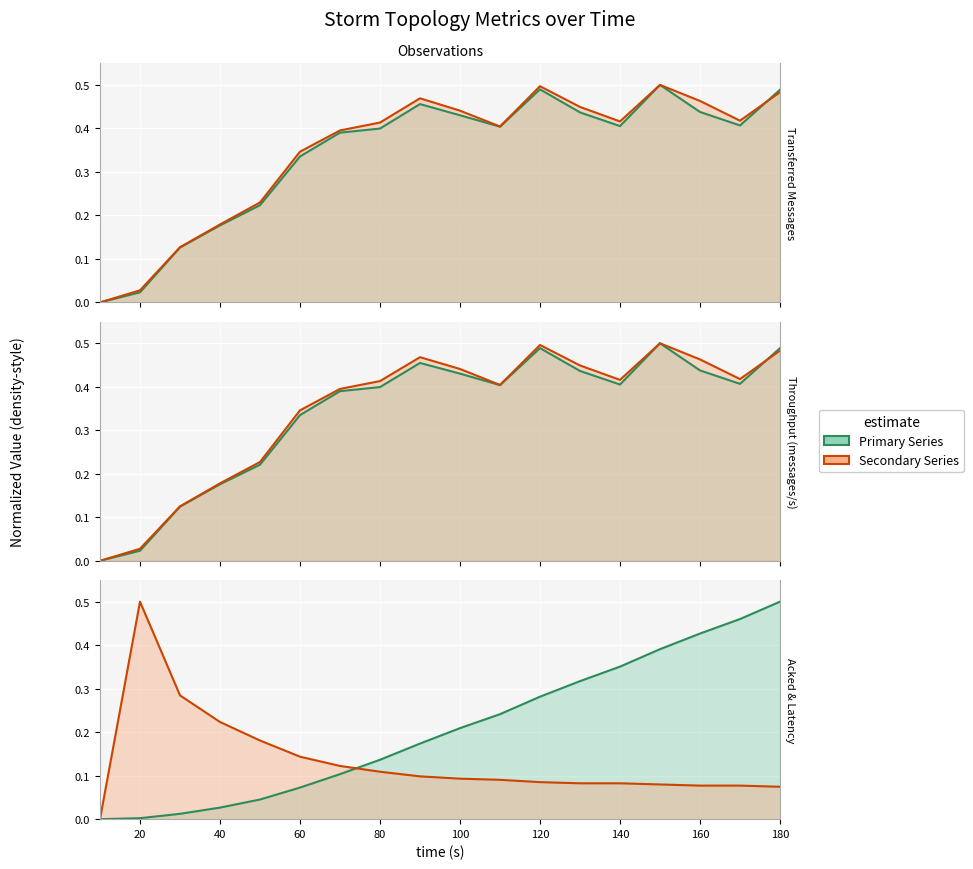

Reading right to left, list all the values displayed in this chart.

transferred (messages): 0.5	0.4	0.4	0.5	0.4	0.4	0.5	0.4	0.4	0.5	0.4	0.4	0.3	0.2	0.2	0.1	0.0	0.0
throughput (messages/s): 0.5	0.4	0.4	0.5	0.4	0.4	0.5	0.4	0.4	0.5	0.4	0.4	0.3	0.2	0.2	0.1	0.0	0.0
spout_transferred (messages): 0.5	0.4	0.5	0.5	0.4	0.4	0.5	0.4	0.4	0.5	0.4	0.4	0.3	0.2	0.2	0.1	0.0	0.0
spout_acked (messages): 0.5	0.5	0.4	0.4	0.4	0.3	0.3	0.2	0.2	0.2	0.1	0.1	0.1	0.0	0.0	0.0	0.0	0.0
spout_throughput (messages/s): 0.5	0.4	0.5	0.5	0.4	0.4	0.5	0.4	0.4	0.5	0.4	0.4	0.3	0.2	0.2	0.1	0.0	0.0
spout_avg_complete_latency(ms): 0.1	0.1	0.1	0.1	0.1	0.1	0.1	0.1	0.1	0.1	0.1	0.1	0.1	0.2	0.2	0.3	0.5	0.0